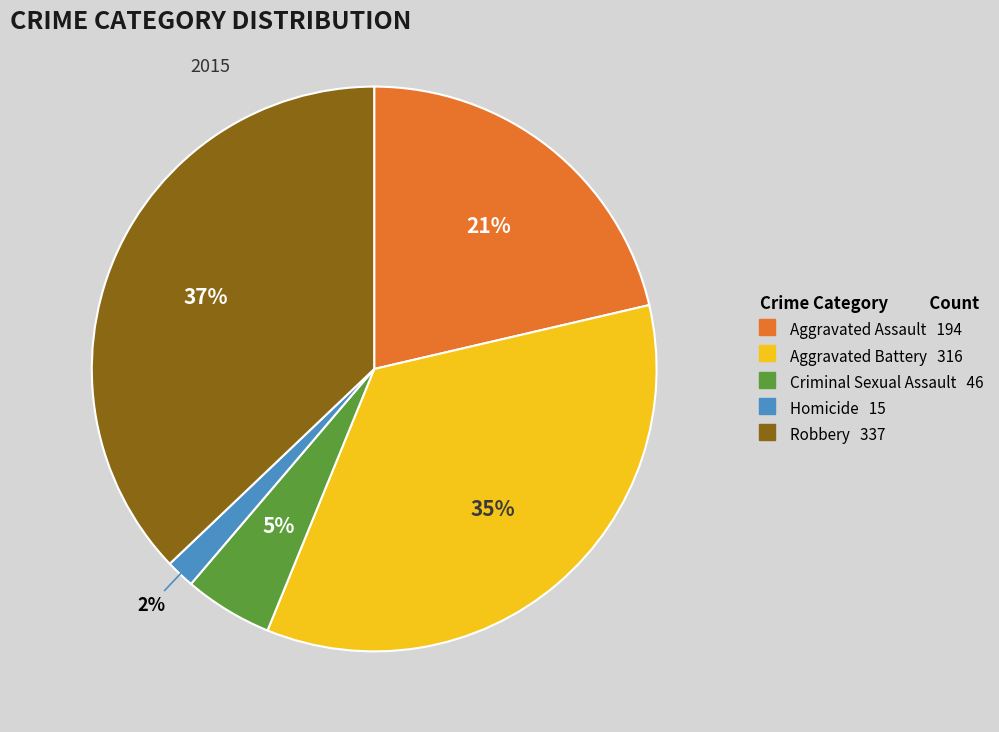

The Aggravated Assault slice represents 21% of the pie. True or false?

True